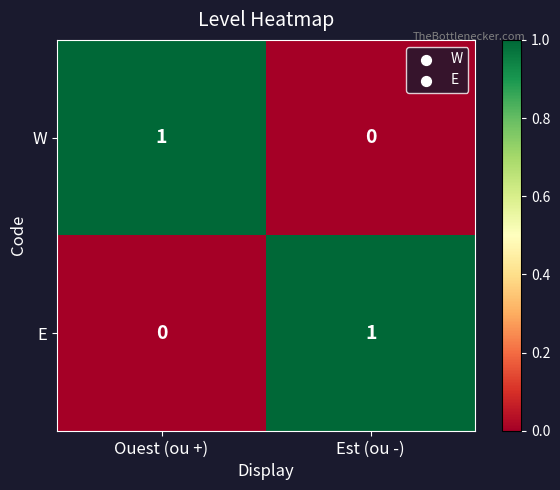

Reading right to left, transcribe all the data shown in this chart.

W: Est (ou -)=0	Ouest (ou +)=1
E: Est (ou -)=1	Ouest (ou +)=0